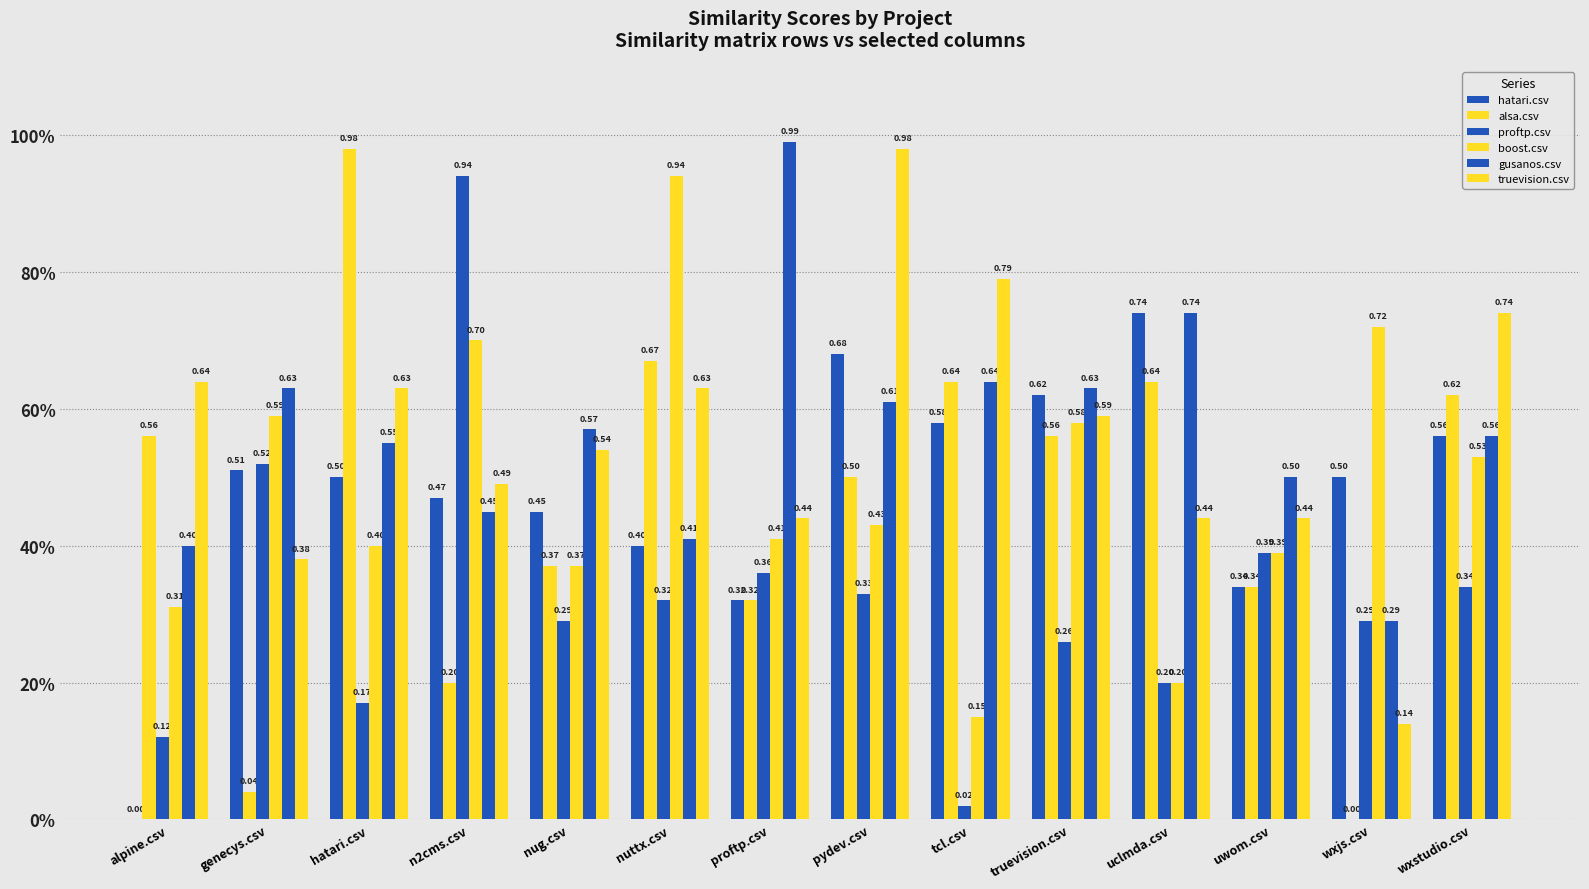

Does the chart contain stacked bars?

No